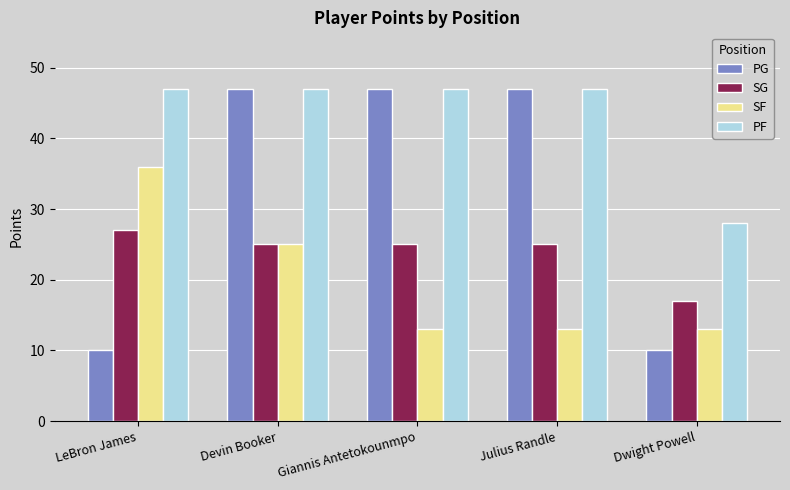

Count the number of data series in this chart.

4